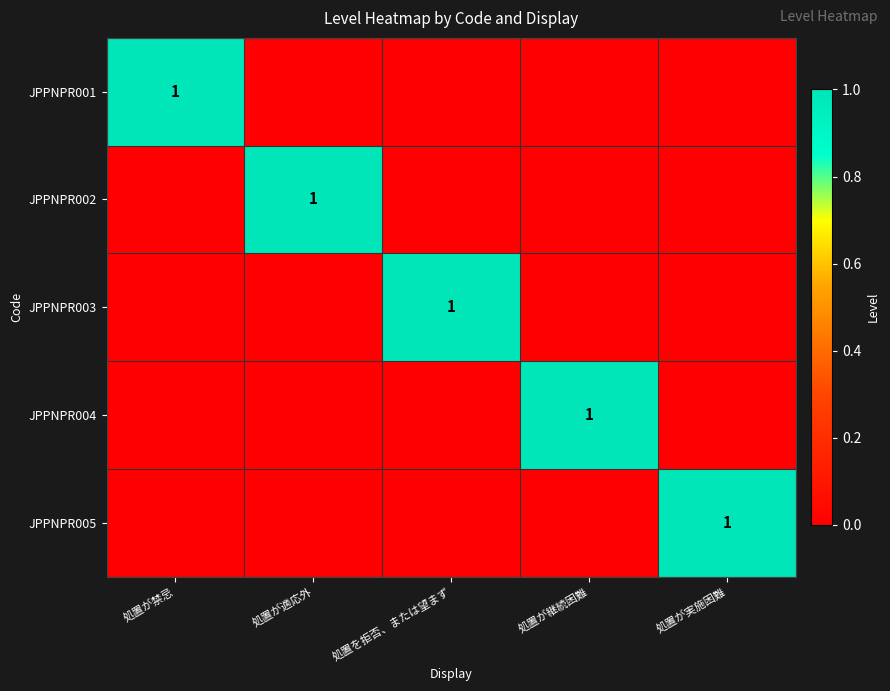

Is it true that JPPNPR003 equals 2 at 処置を拒否、または望まず?

False